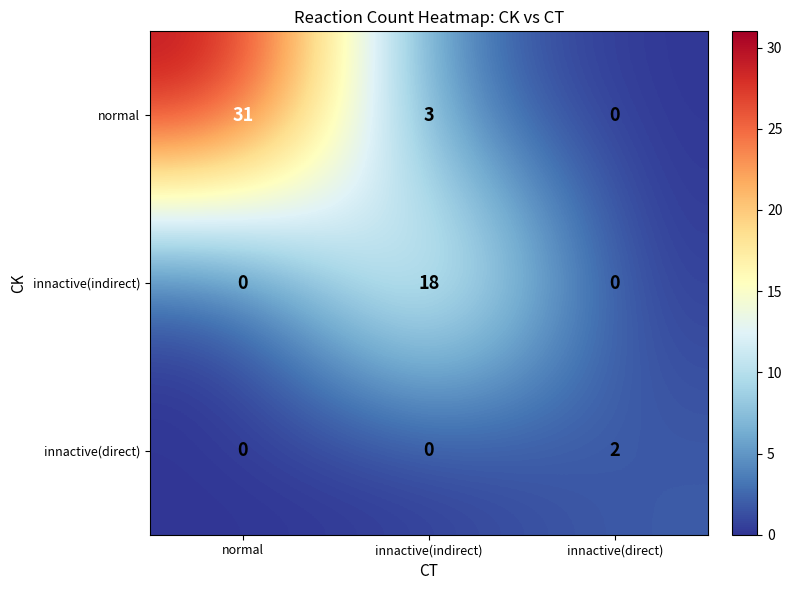

Which label corresponds to the largest value in the chart?

normal